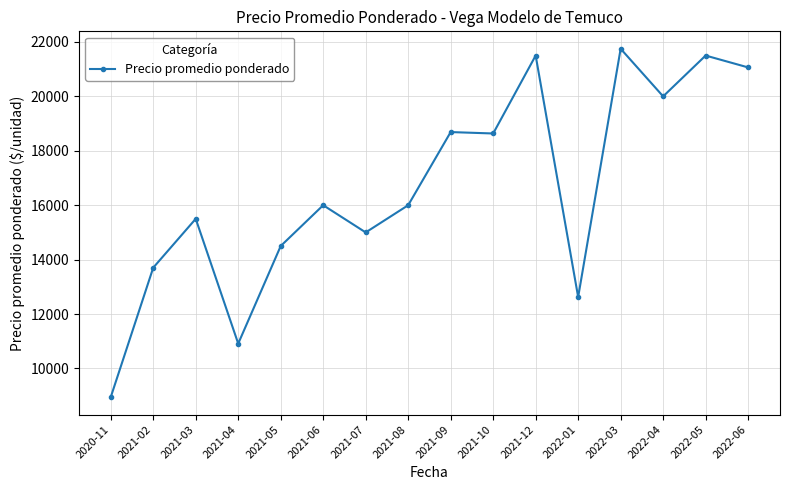

Count the number of categories in the chart.

16